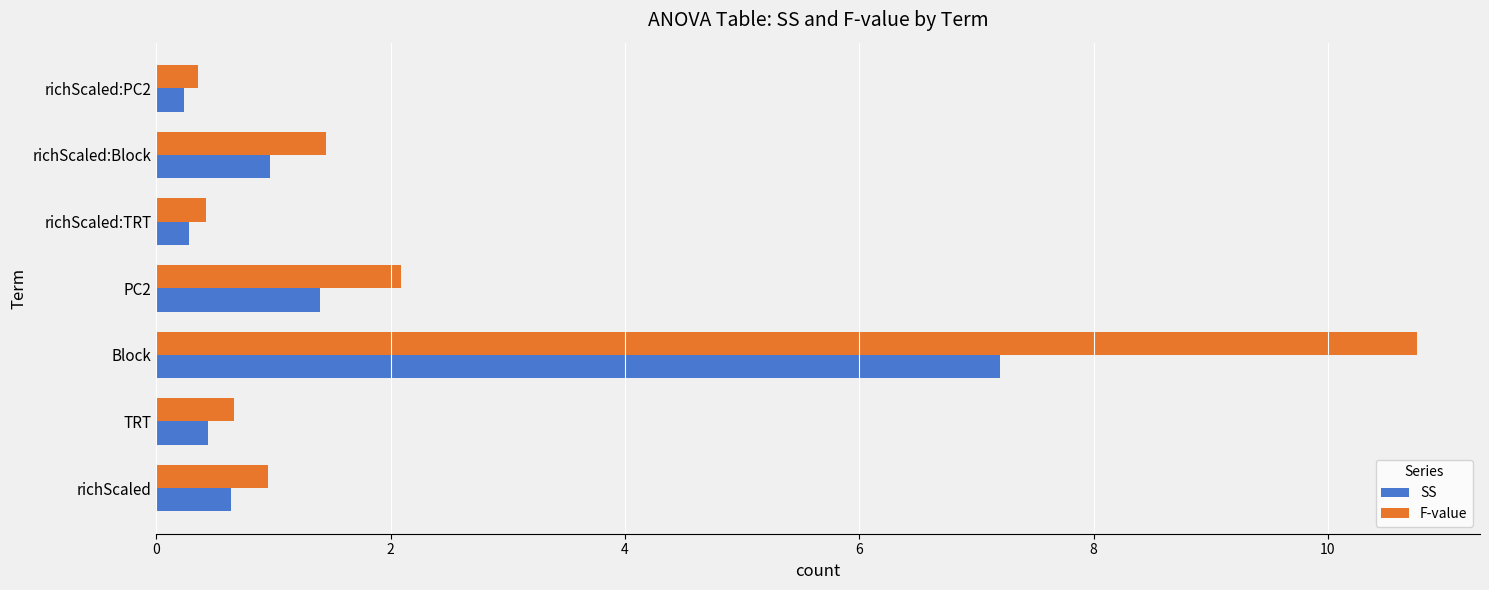

At how many categories does at least one series exceed 5?

1